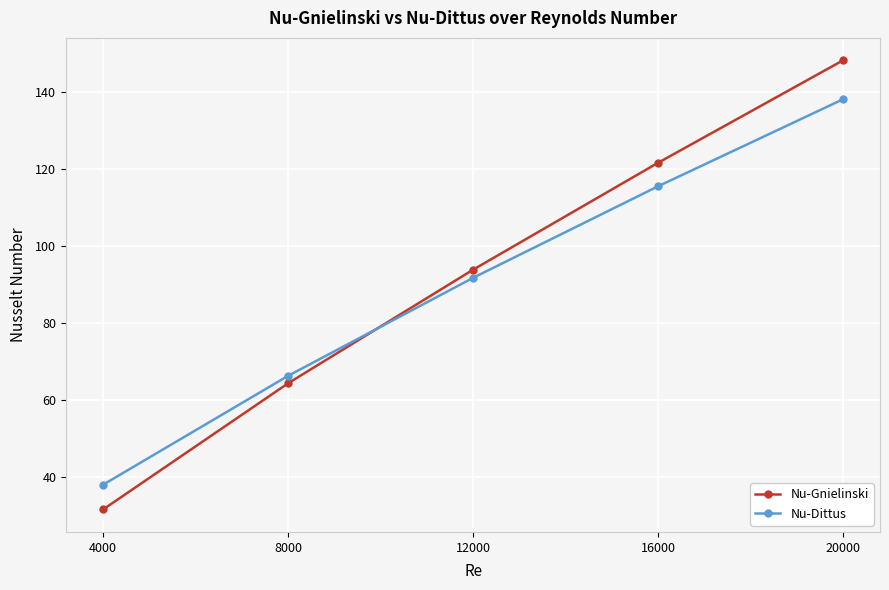

Which series has the widest spread of values?

Nu-Gnielinski